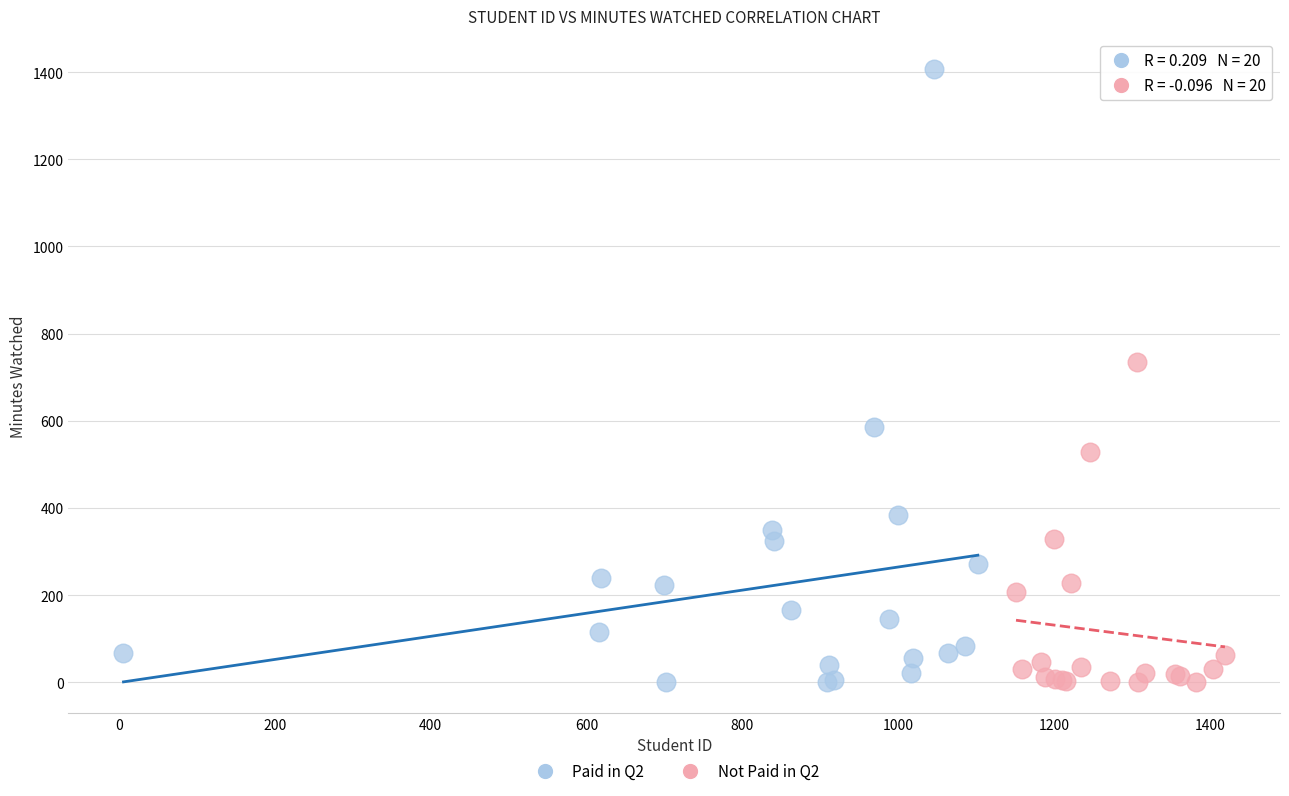

Which series contains the highest Y value?

Paid in Q2